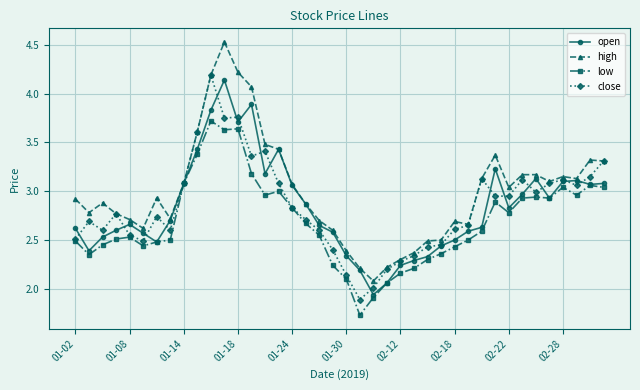

List the series in order of their peak value, highest first.

high, close, open, low